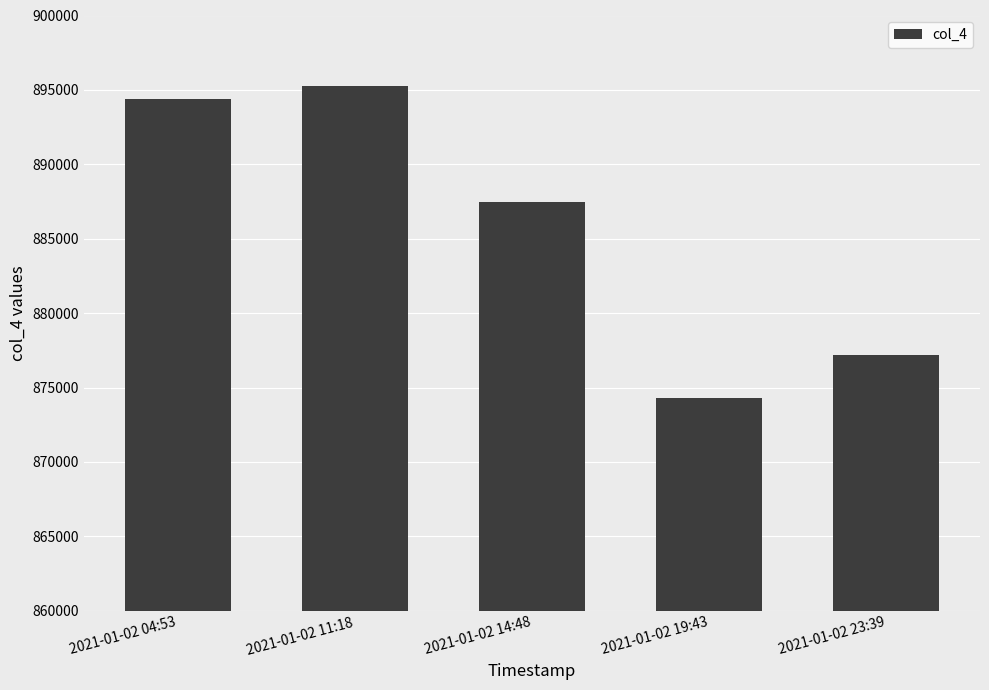

What position from the right is 2021-01-02 19:43?

2